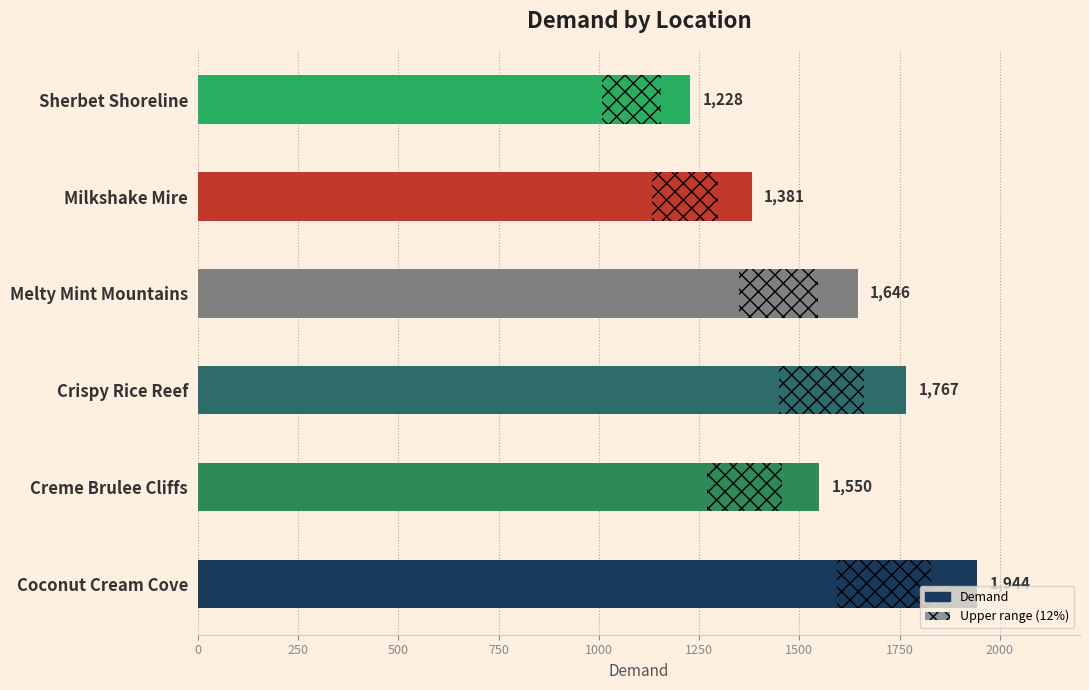

What is the sum of all values?

9516